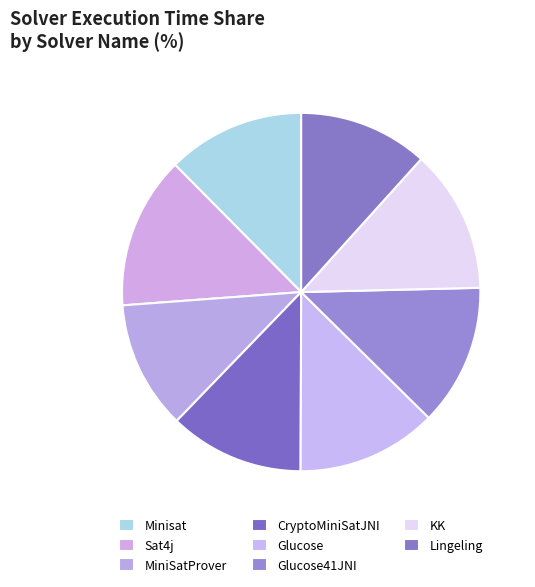

Is it true that Lingeling is 1% of the pie?

False